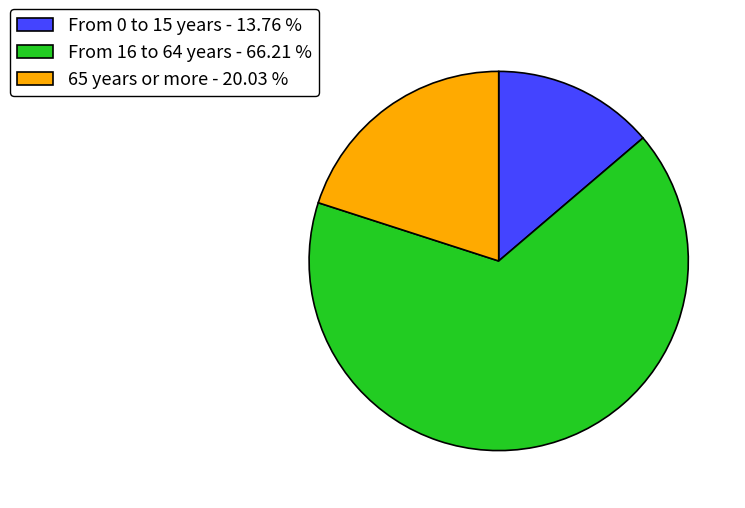

Which slice is the largest?

From 16 to 64 years